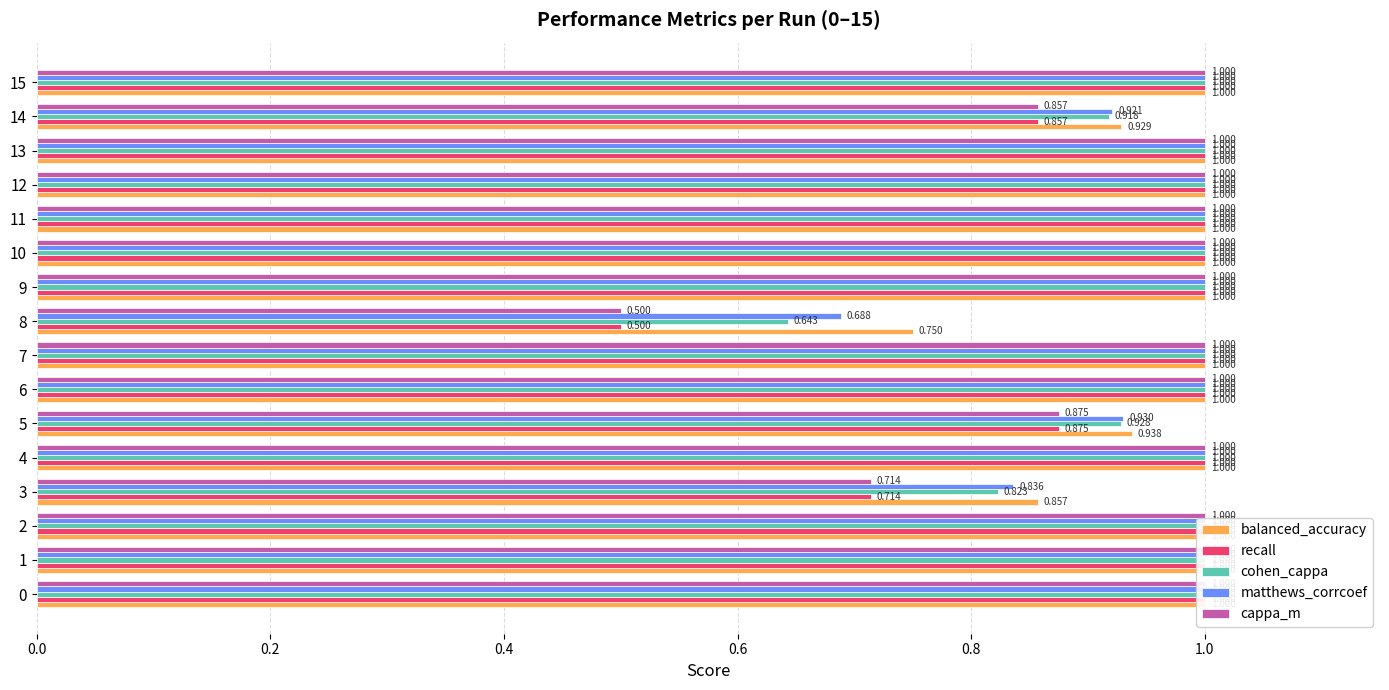

Are the bars grouped side by side (vs. stacked)?

Yes